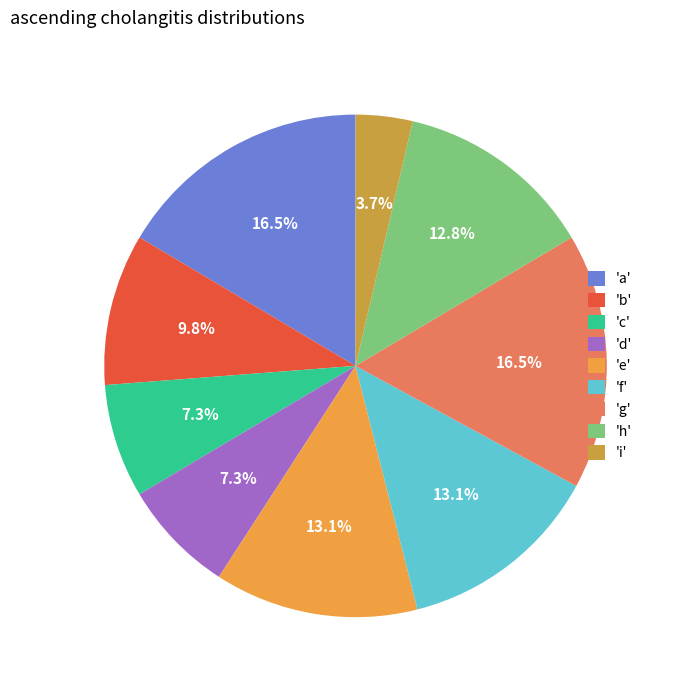

What percentage do 'c' and 'h' together represent?

20.1%